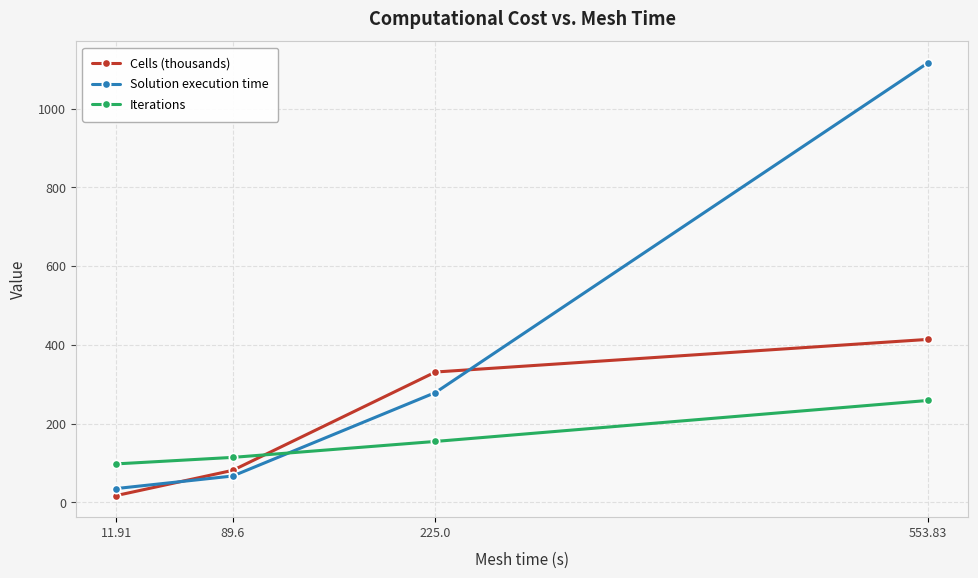

The Iterations series shows 264.4 at 225.0. True or false?

False